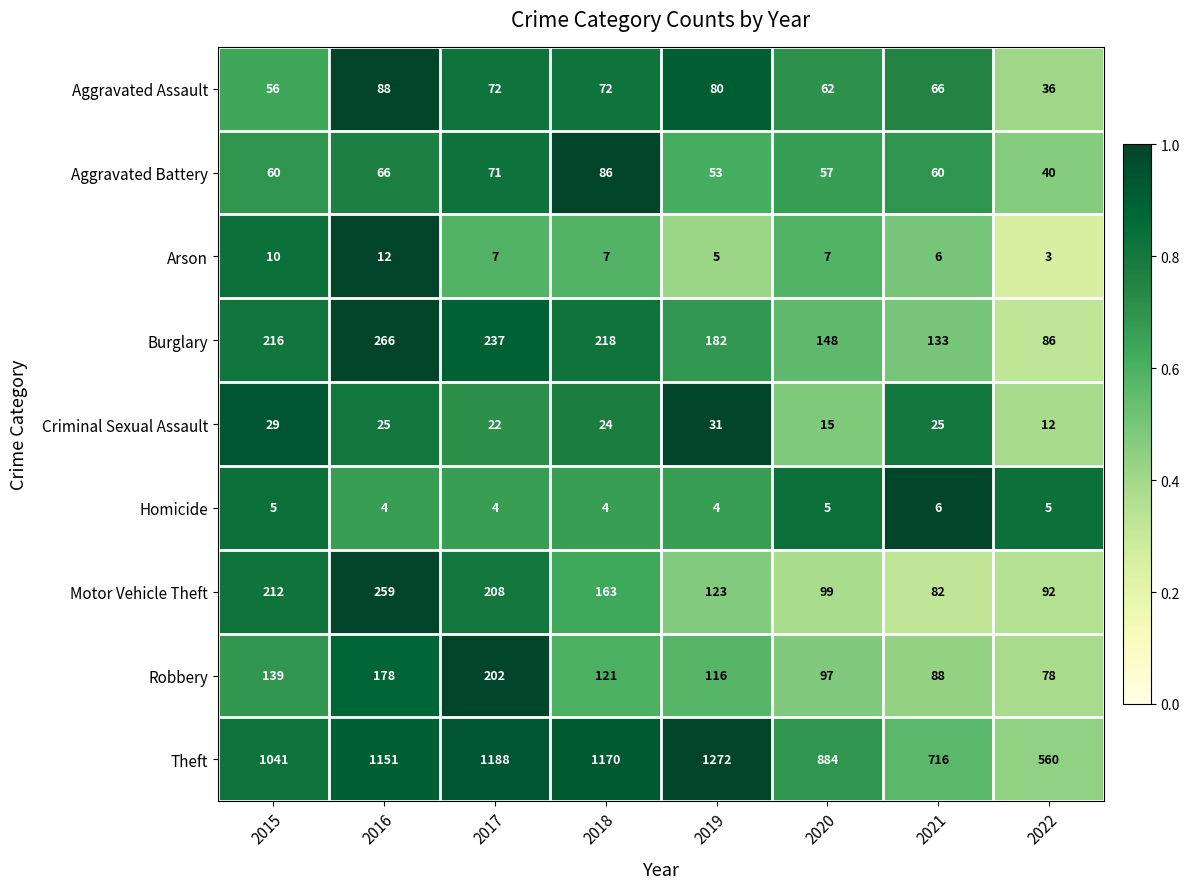

Count the number of categories in the chart.

8